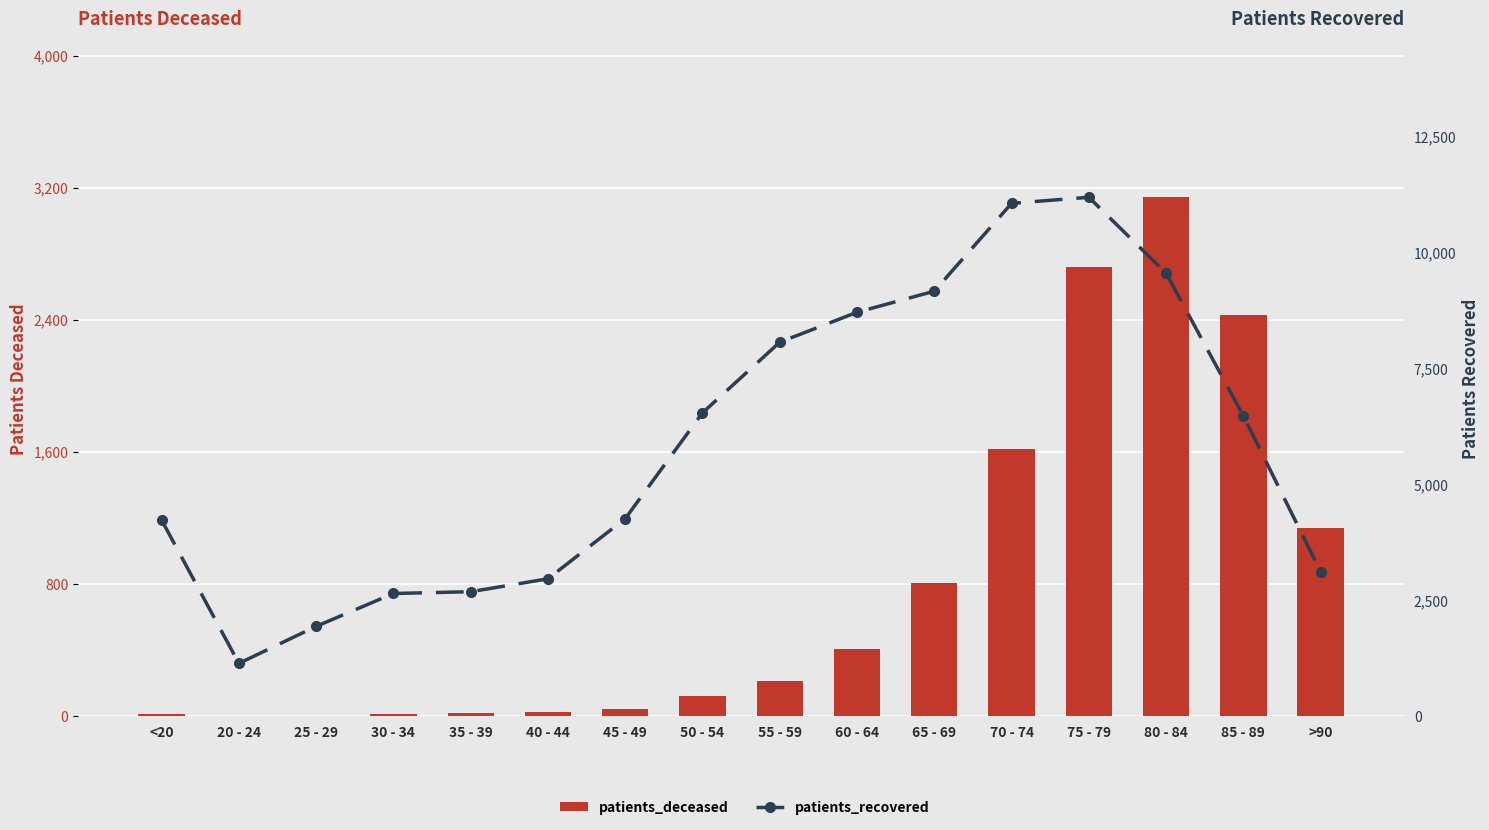

Which series has the largest total across all categories?

patients_recovered